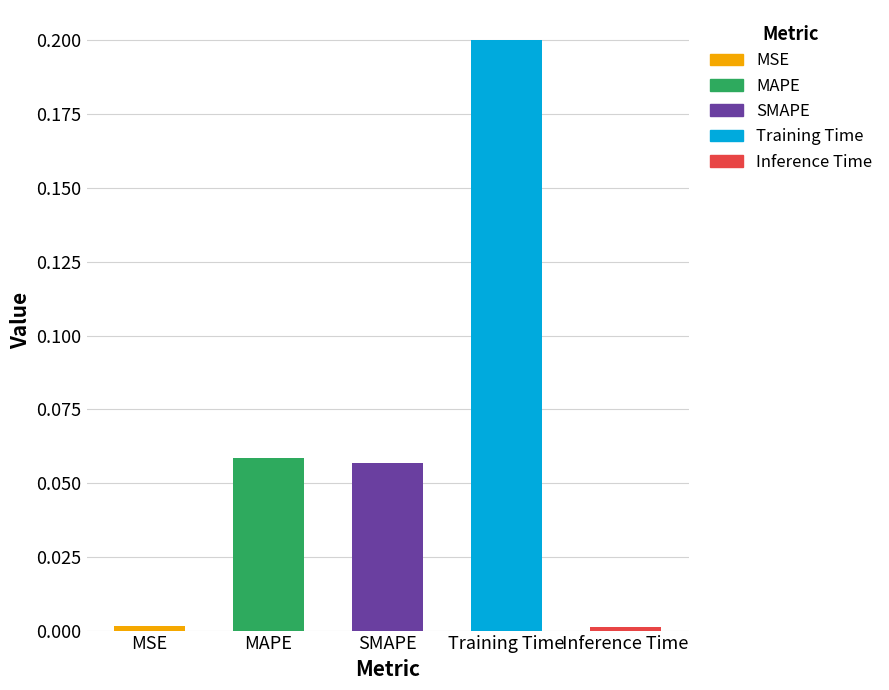

Reading left to right, list all the values displayed in this chart.

MSE=0.0	MAPE=0.1	SMAPE=0.1	Training Time=0.2	Inference Time=0.0